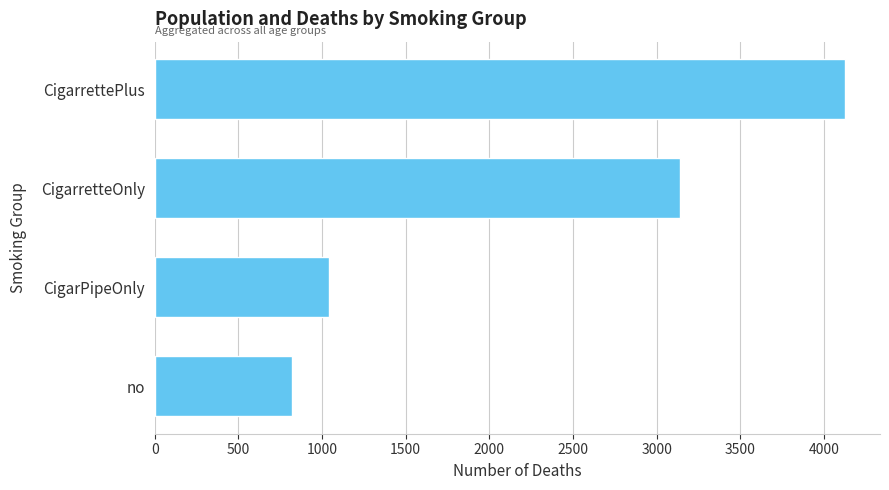

Reading top to bottom, extract all data points from this chart.

CigarrettePlus=4128	CigarretteOnly=3141	CigarPipeOnly=1041	no=820